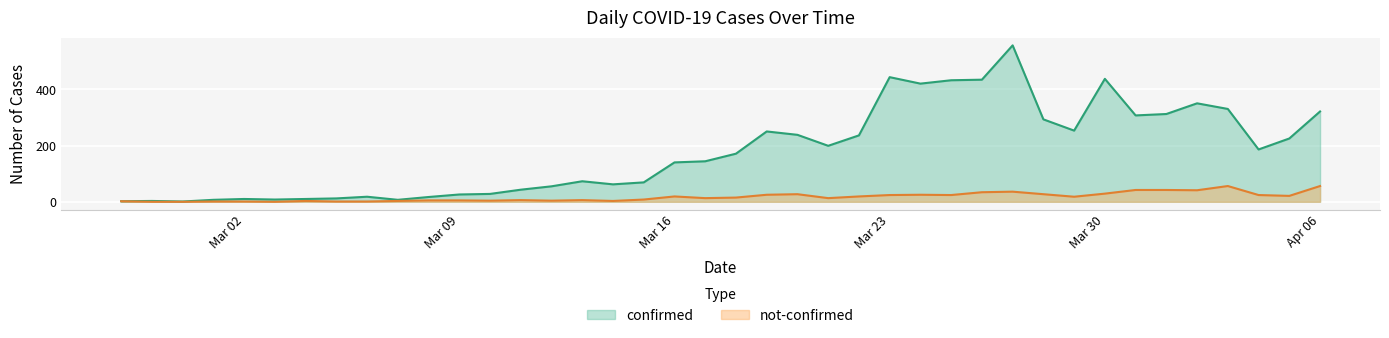

What is the difference between the maximum and minimum values in the confirmed series?

555